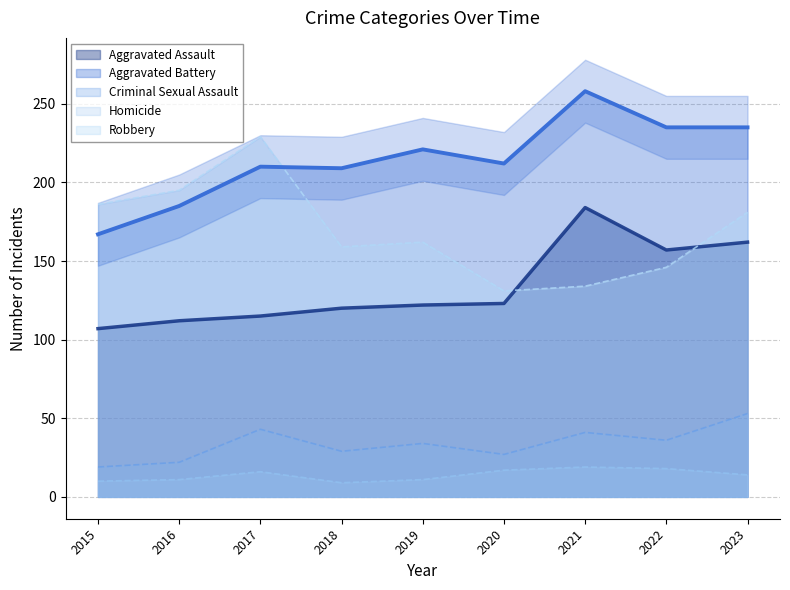

What is the total value across all series at 2020?

510